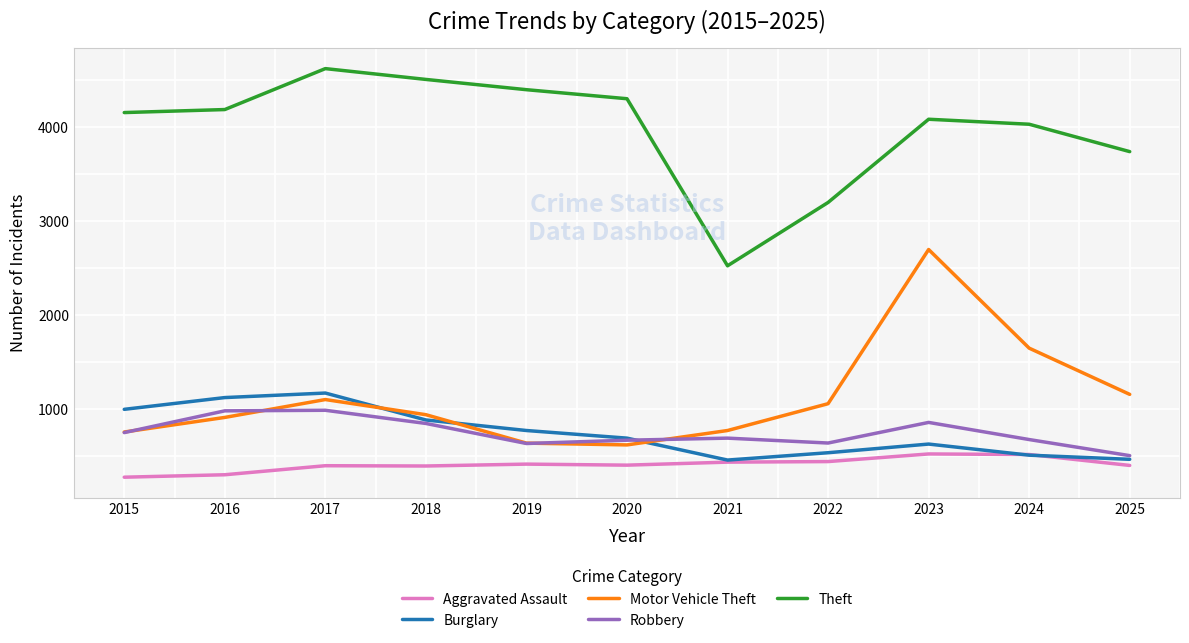

What is the difference between the Aggravated Assault values at 2017 and 2023?

125